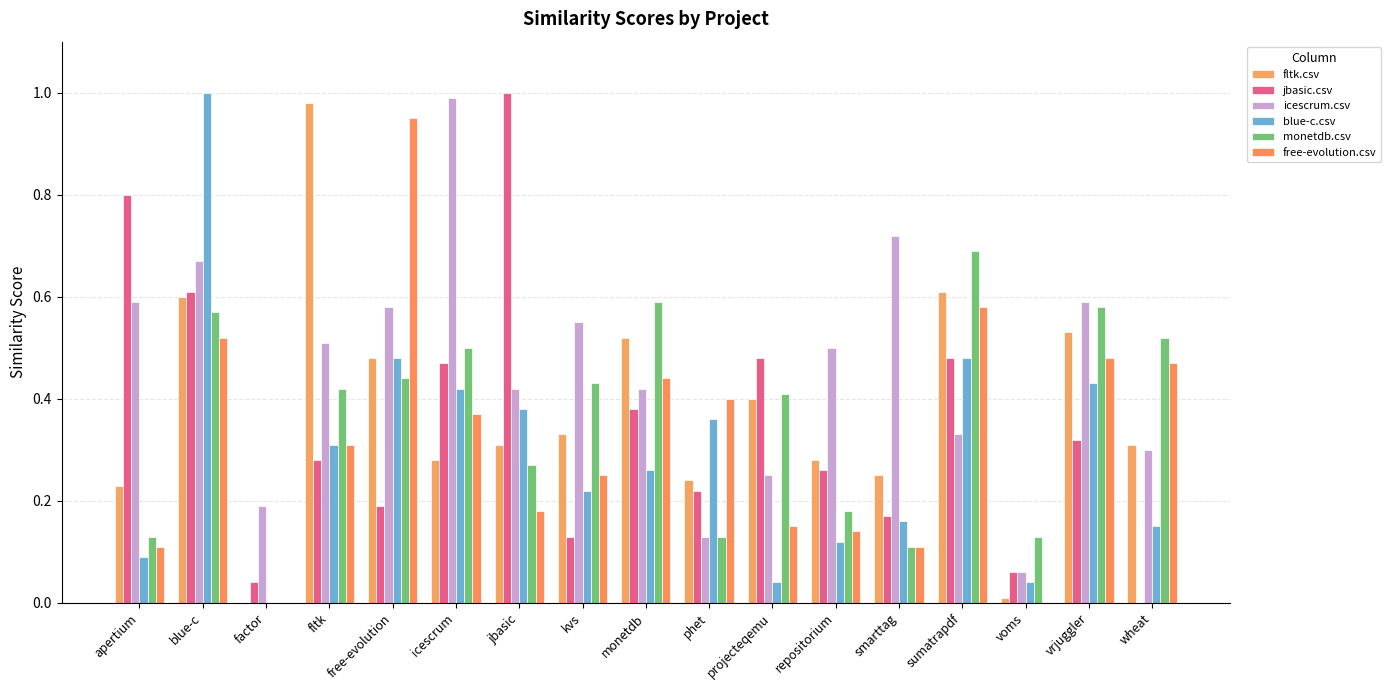

What is the difference between the maximum and minimum values in the blue-c.csv series?

1.0